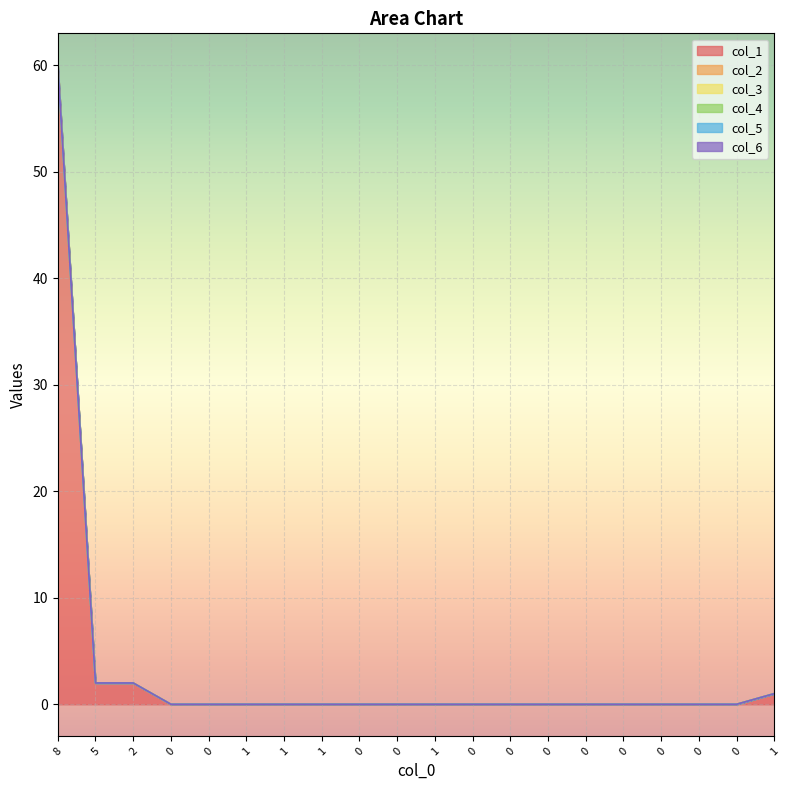

The value of col_3 at 0 is 0. True or false?

True